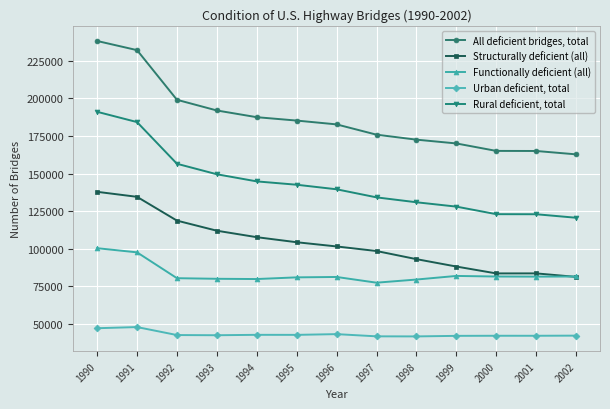

How many data points does each series have?

13